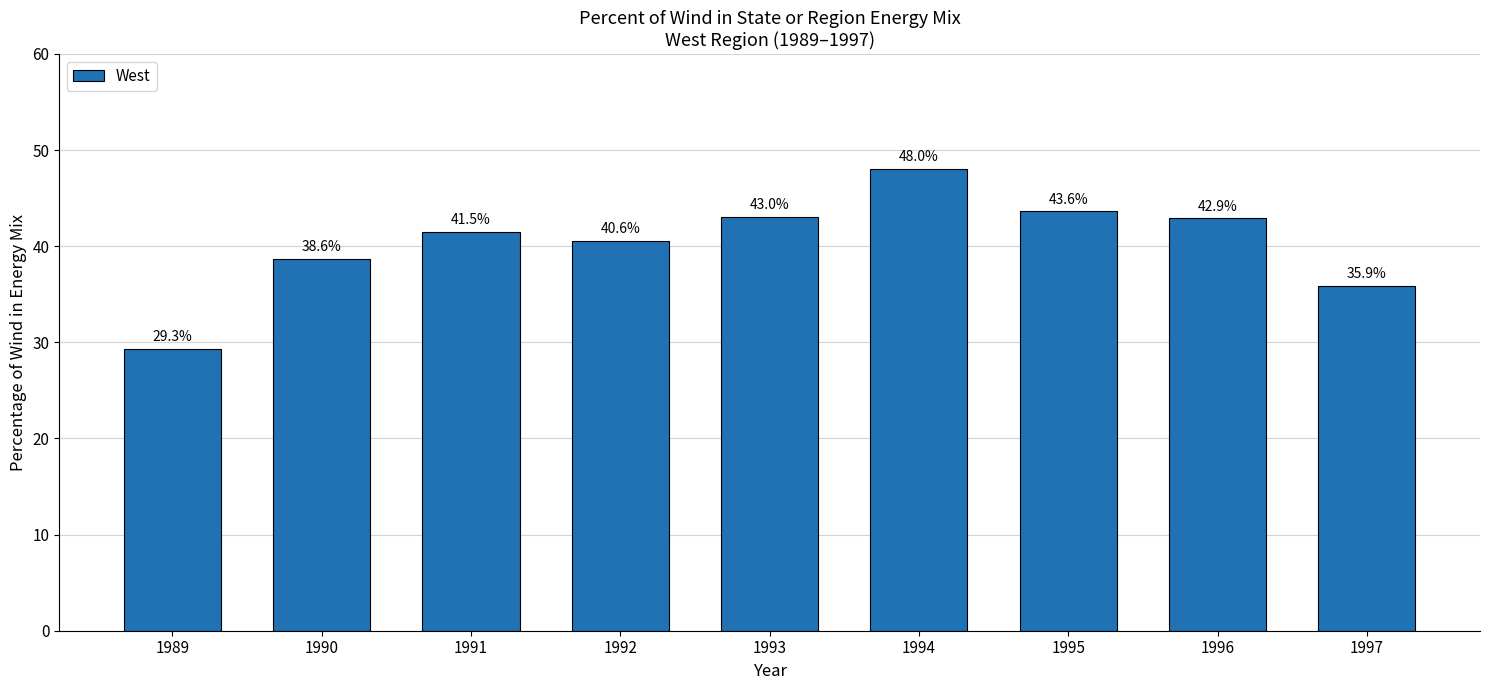

Read the value at 1997.

0.4